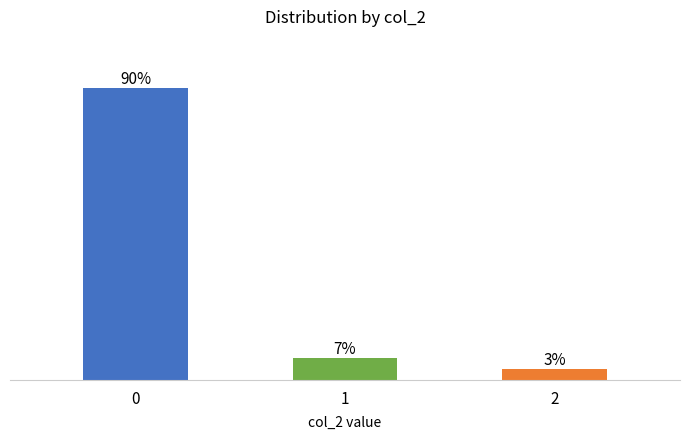

What is the sum of the values at 1 and 0?

96.7